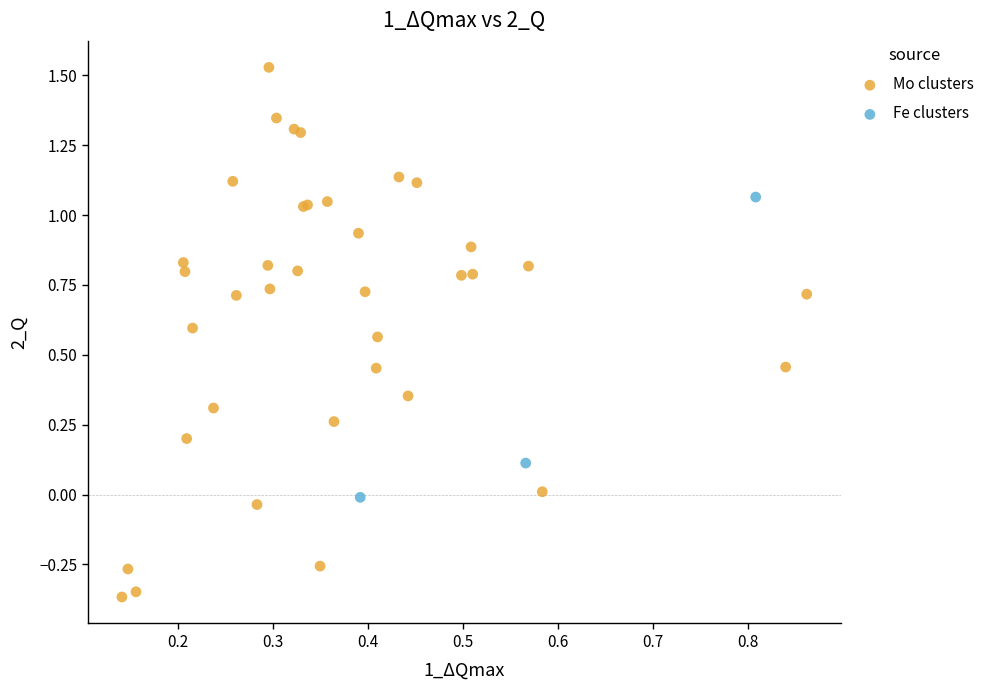

Which series contains the highest Y value?

Mo clusters